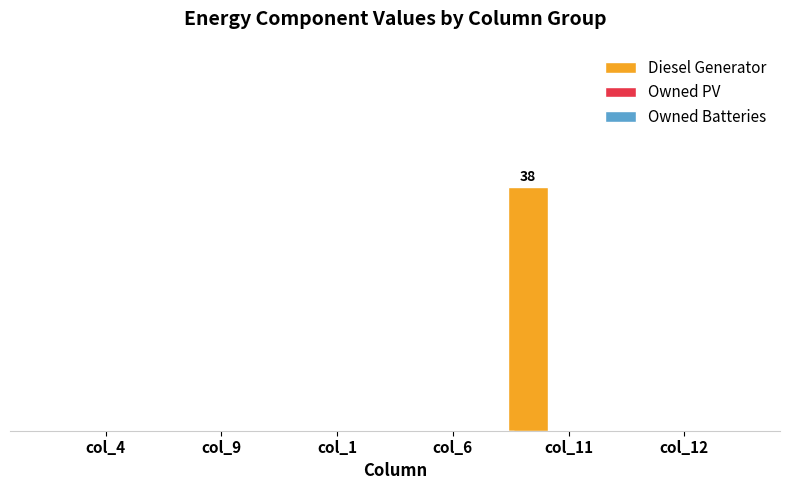

Are the bars horizontal?

No